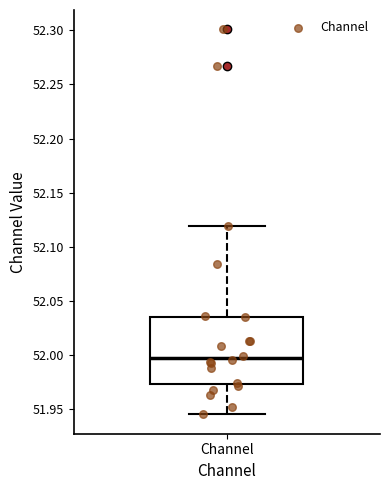

Transcribe this box plot: give where the median line is, the range the box spans, and where the two whiskers end, as read against the y-axis. The values are not printed on the chart, so give them approximately, as read against the axis.

median 51.995, box 51.975 to 52.035, whiskers 51.945 to 52.120